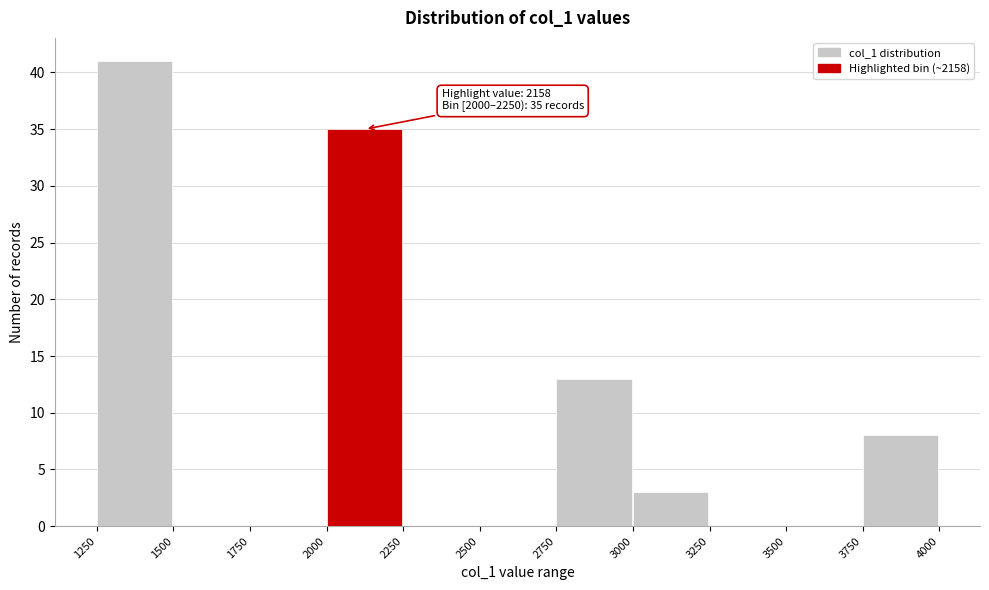

Over which range of the x-axis is the bar tallest?

1250 to 1500